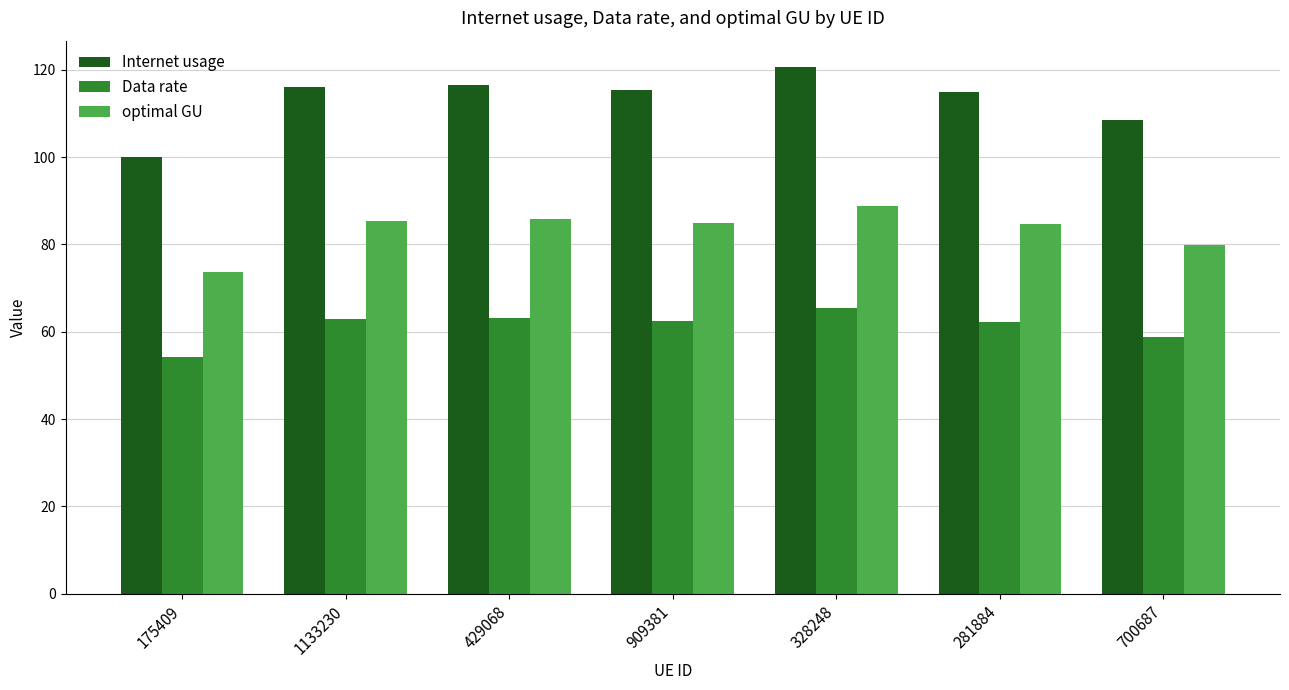

Which category has the highest value in the Internet usage series?

328248